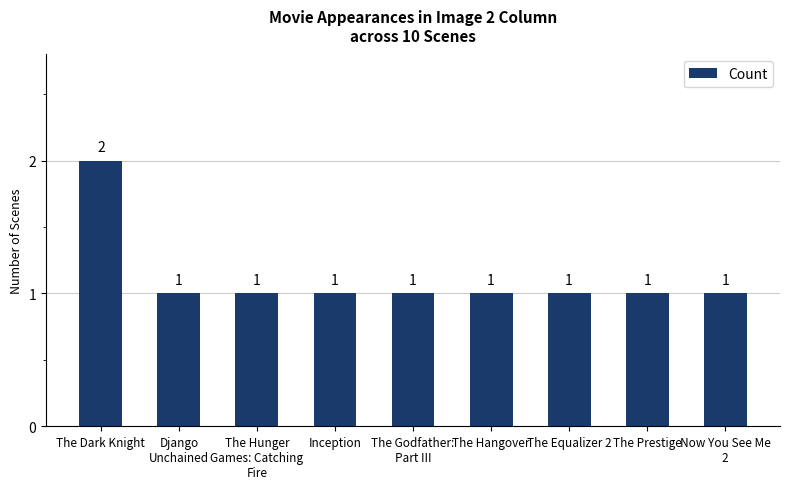

What position from the left is The Godfather:
Part III?

5